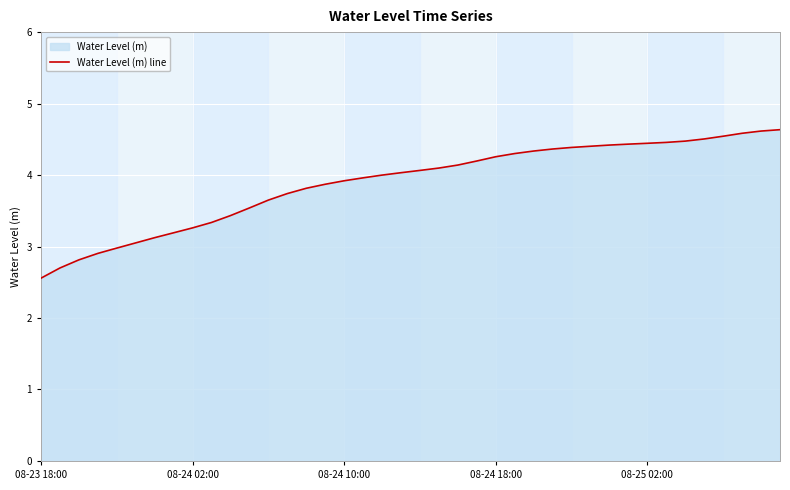

True or false: the data shows 2.9 at 35.

False